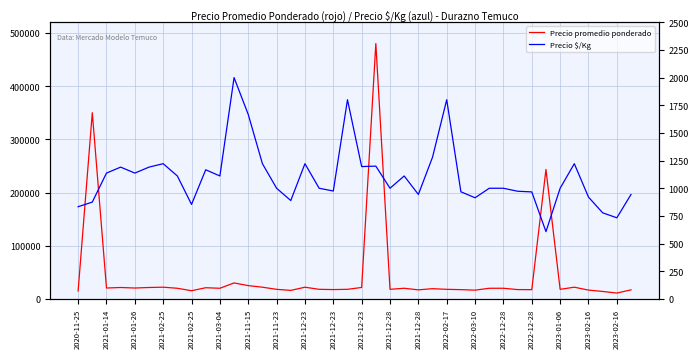

What is the difference between the Precio promedio ponderado values at 20 and 39?

4532